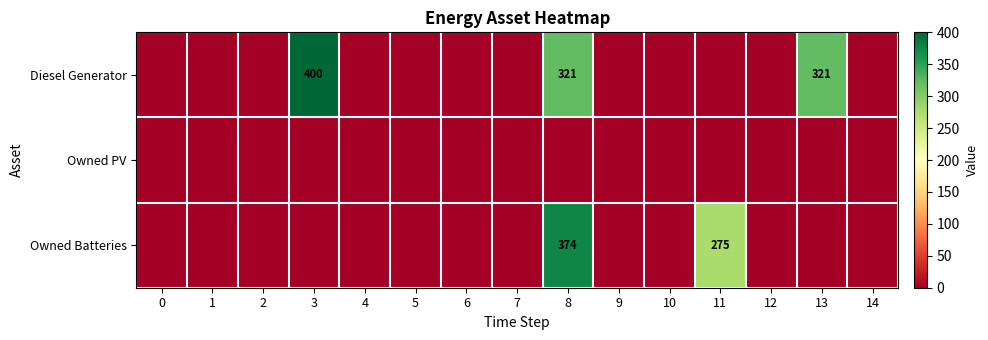

The Owned Batteries series shows 0 at 10. True or false?

True